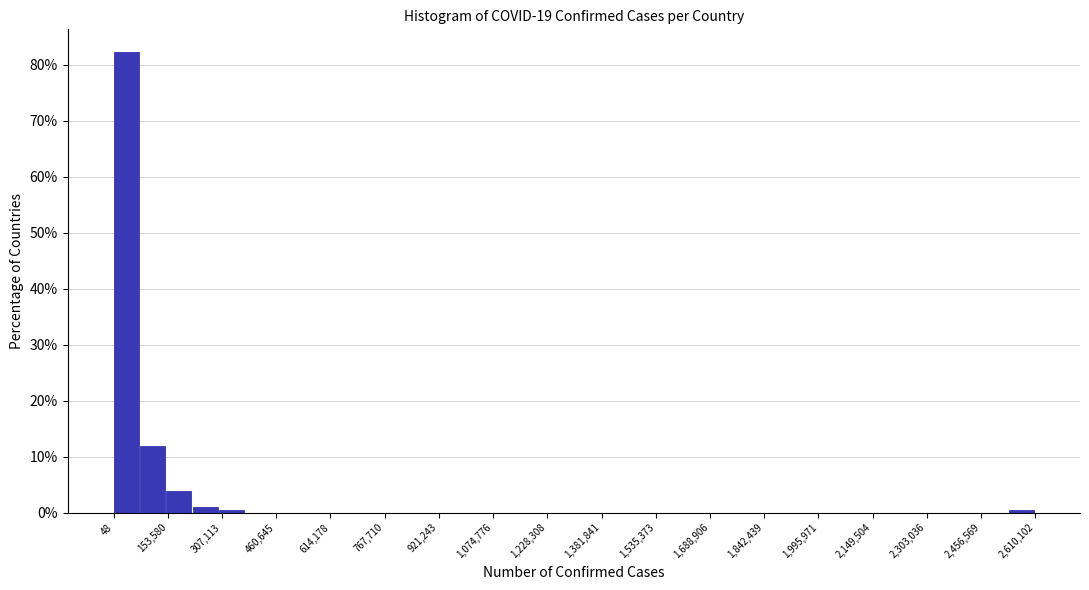

Read against the x-axis, roughly where is the centre of the tallest bar?

40000